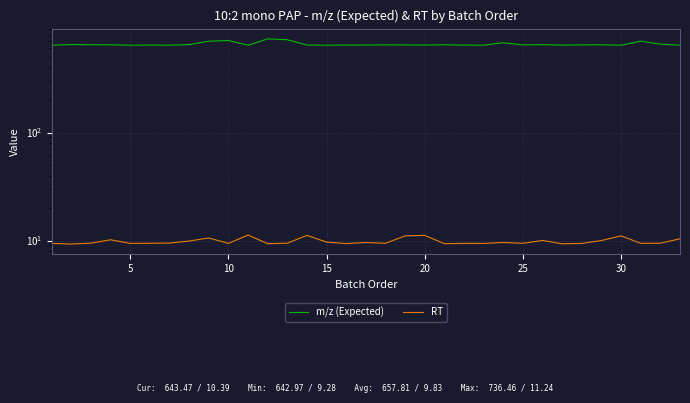

Rank the series by their maximum value, from highest to lowest.

m/z (Expected), RT